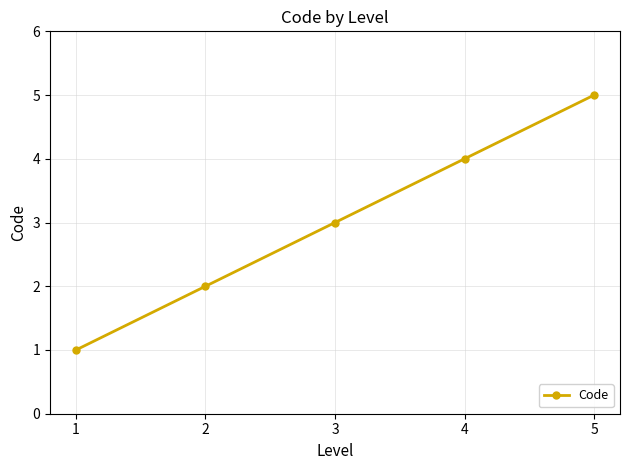

Read the value at 1.

1